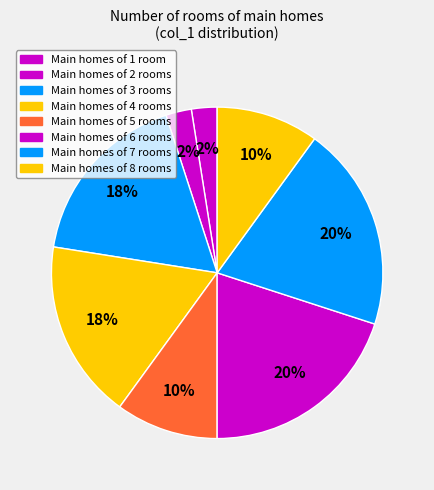

Count the number of slices in the pie.

8